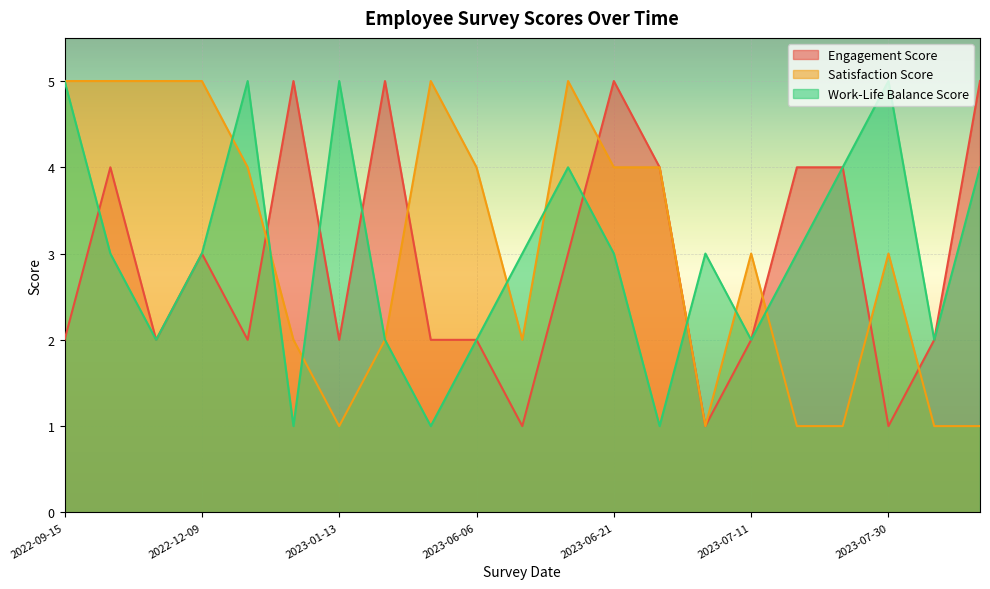

Between which two adjacent categories do Engagement Score and Work-Life Balance Score first intersect?

2022-09-15 and 2022-10-10